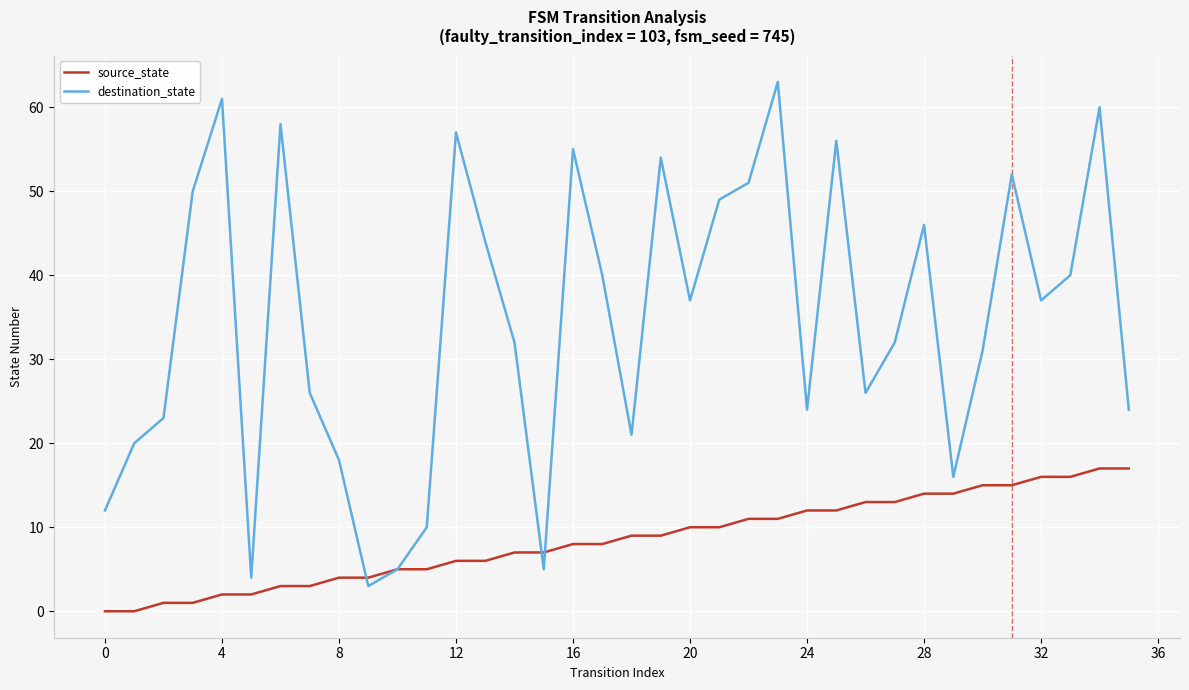

What is the maximum value shown in the chart?

63